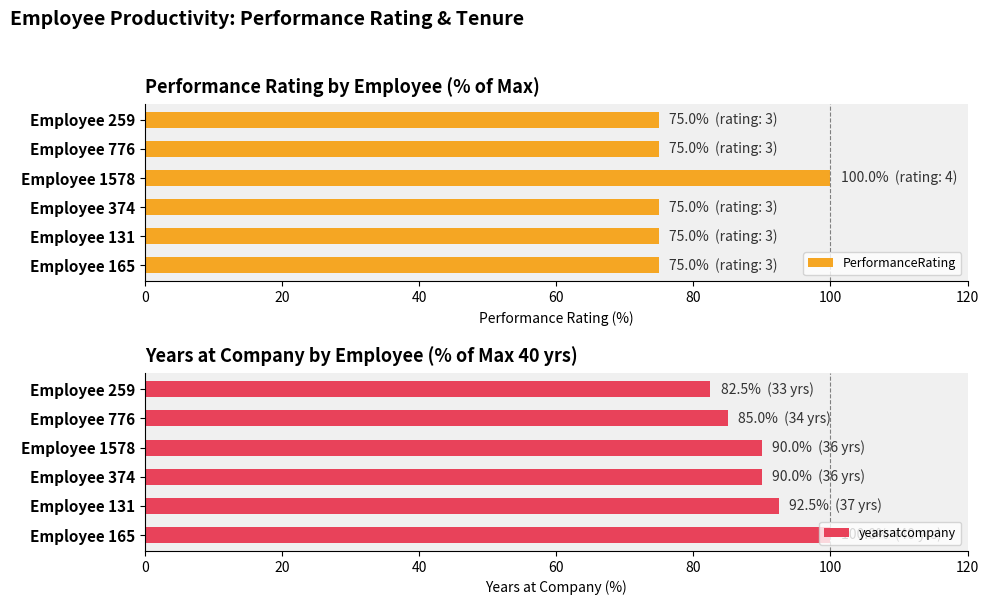

List the series in order of their overall mean, lowest first.

PerformanceRating, yearsatcompany